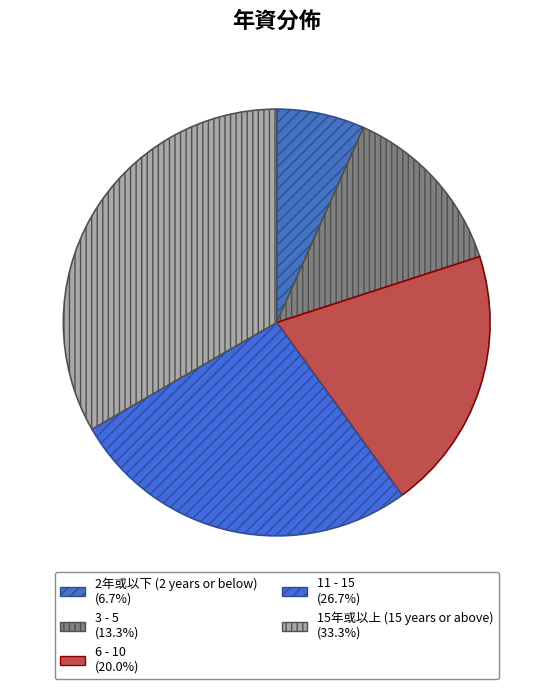

To the nearest percent, what is the average slice percentage?

20%